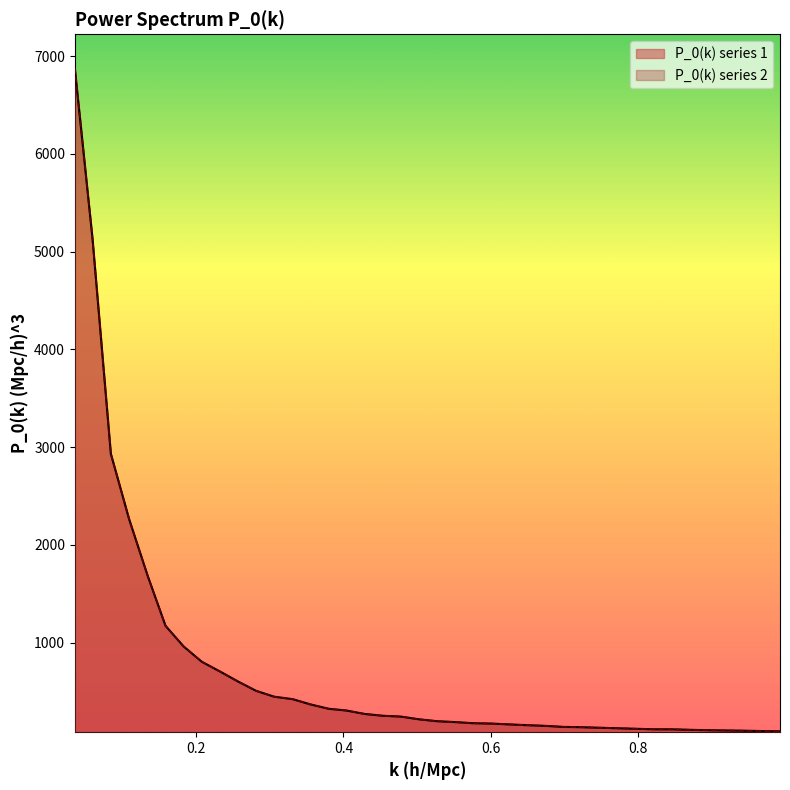

What is the sum of all P_0(k) series 2 values?

29148.3